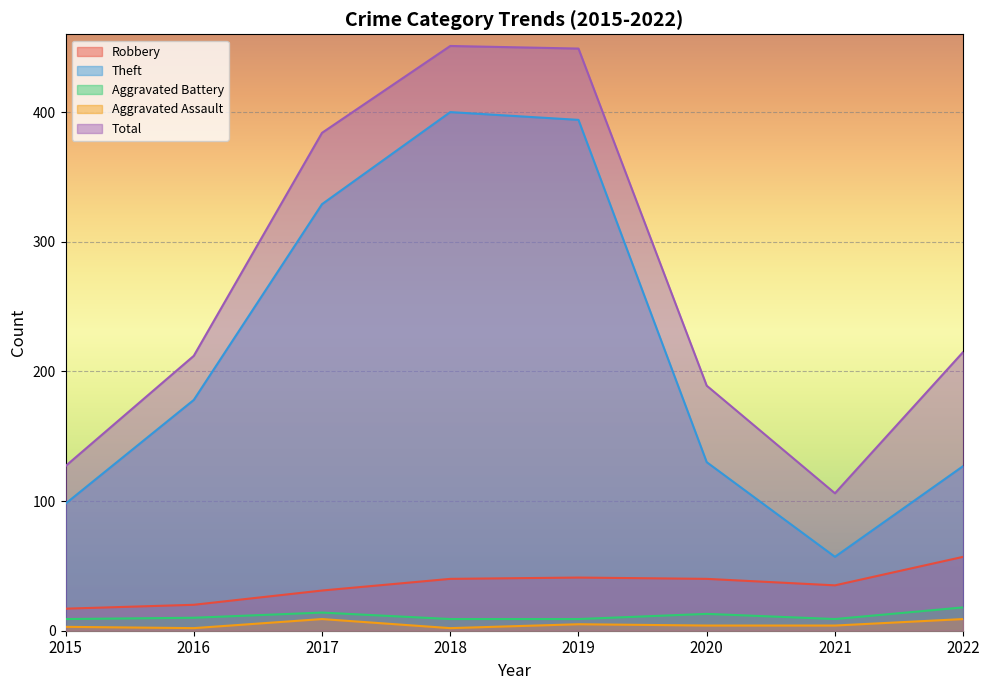

True or false: Theft and Robbery cross at least once.

False